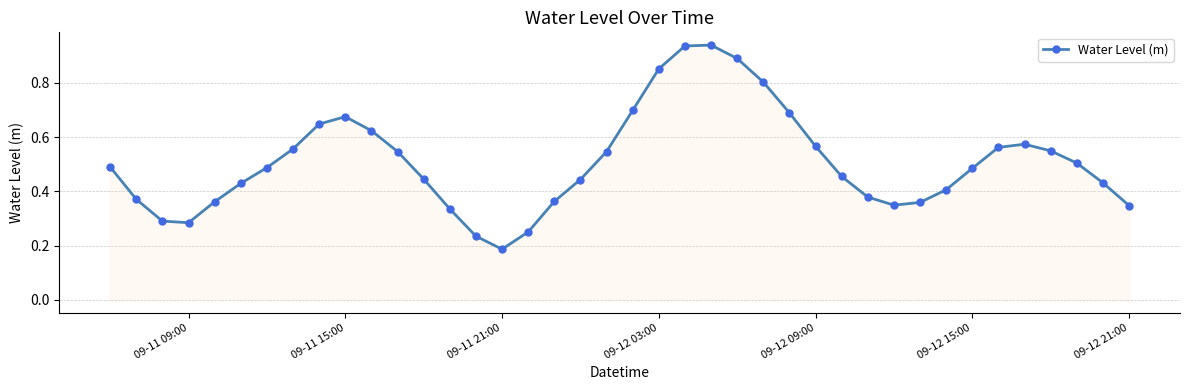

True or false: the data has more than 2 interior local peaks.

True